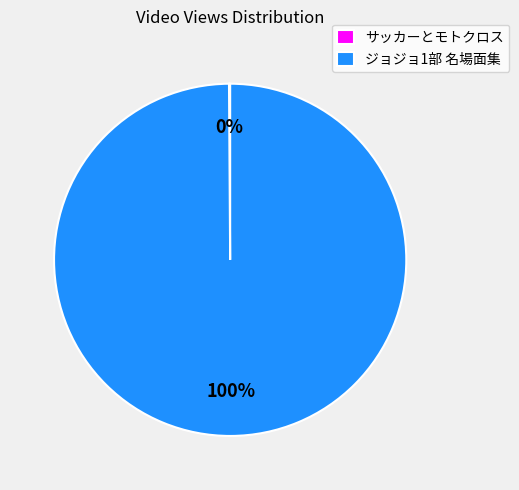

What percentage is the ジョジョ1部 名場面集 slice, to the nearest percent?

100%